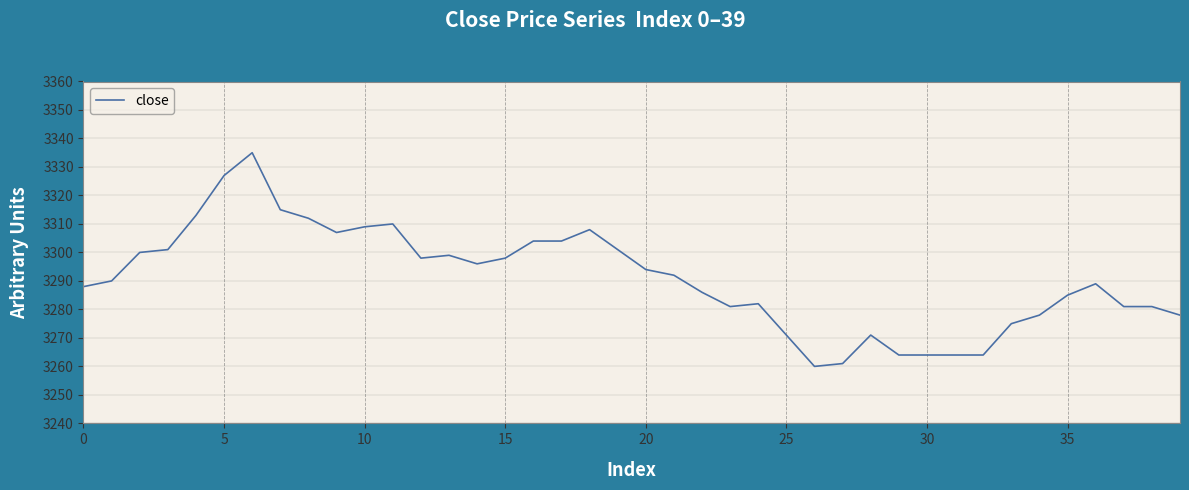

What is the smallest value displayed?

3260